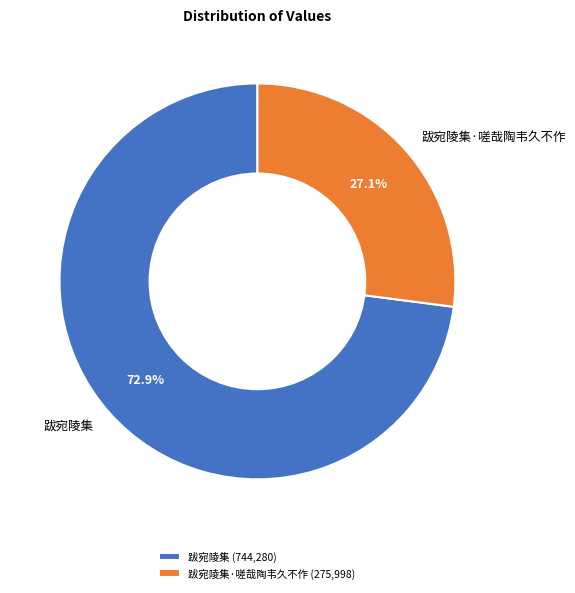

Approximately how many times larger is the value at 跋宛陵集·嗟哉陶韦久不作 compared to 跋宛陵集?

0.4